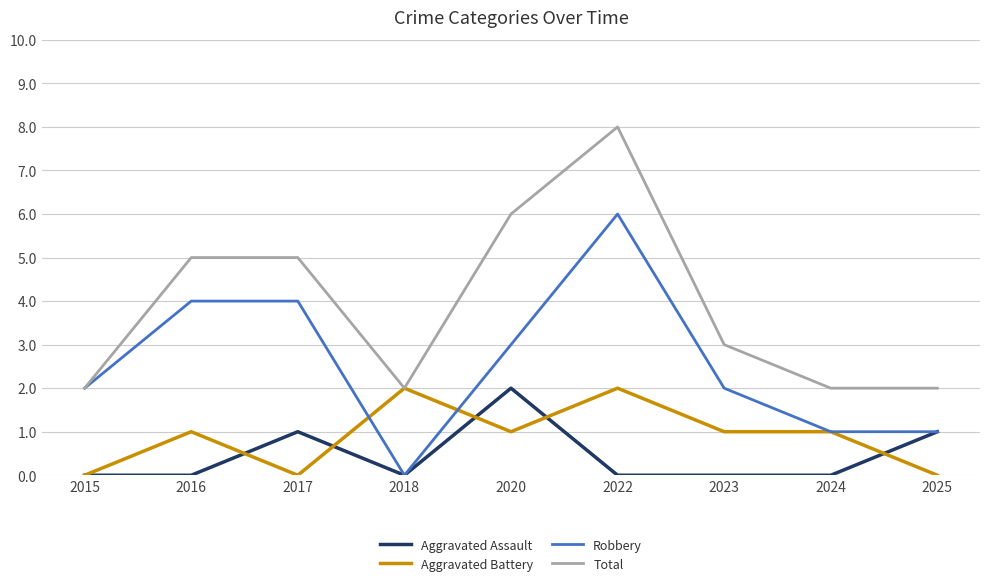

What is the spread (max minus min) of values at 2016?

5